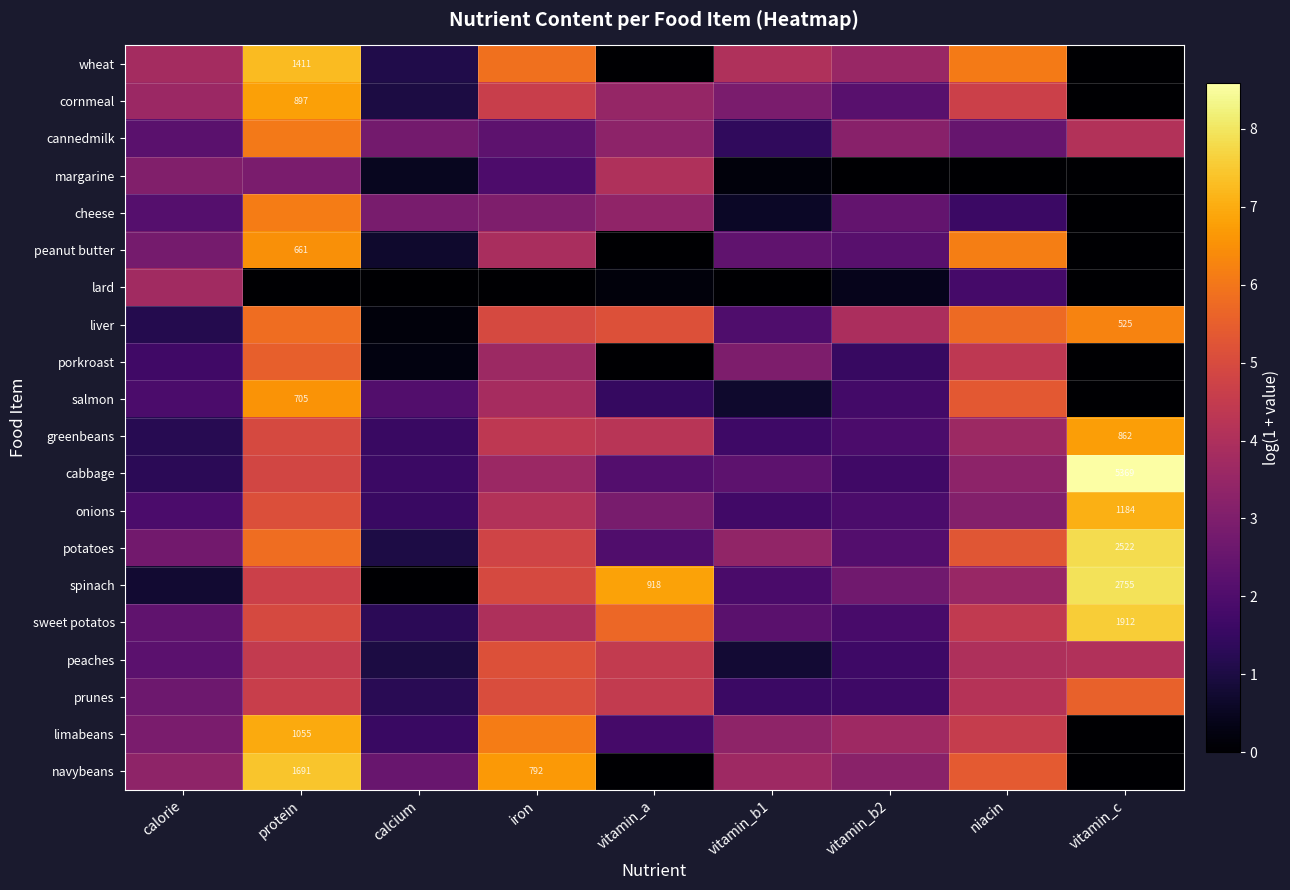

How many positive values does the lard series have?

4